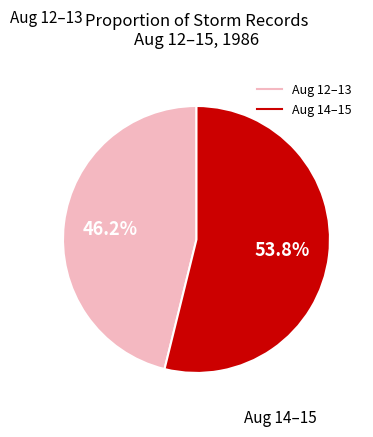

Count the number of slices in the pie.

2